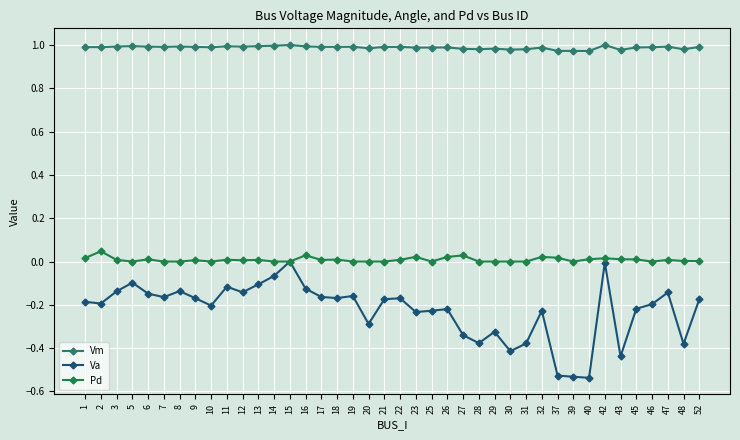

Rank the series at 47 from highest to lowest value.

Vm, Pd, Va